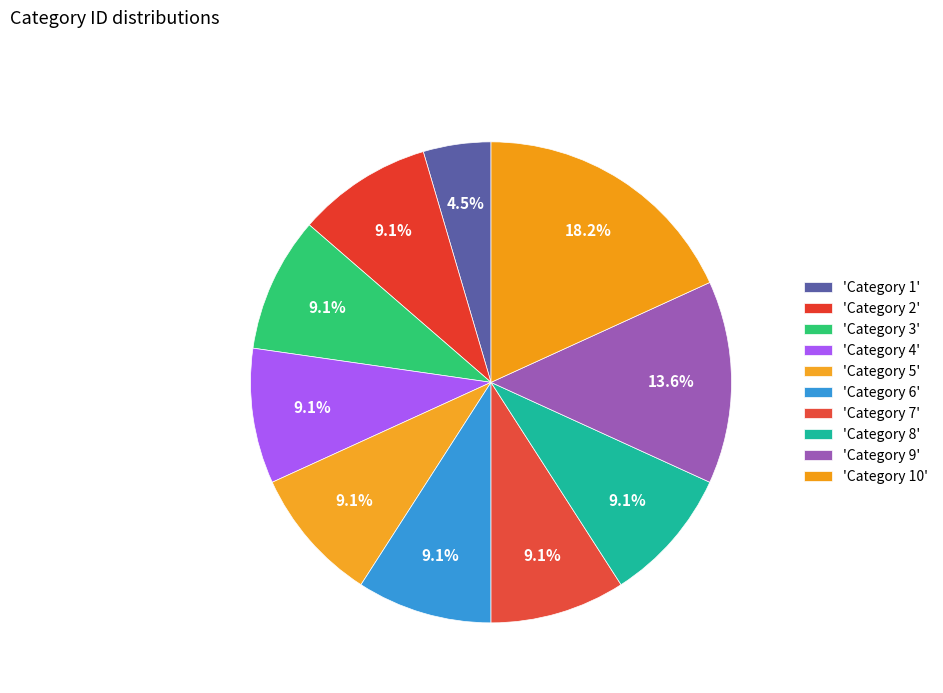

How many segments does this pie chart have?

10